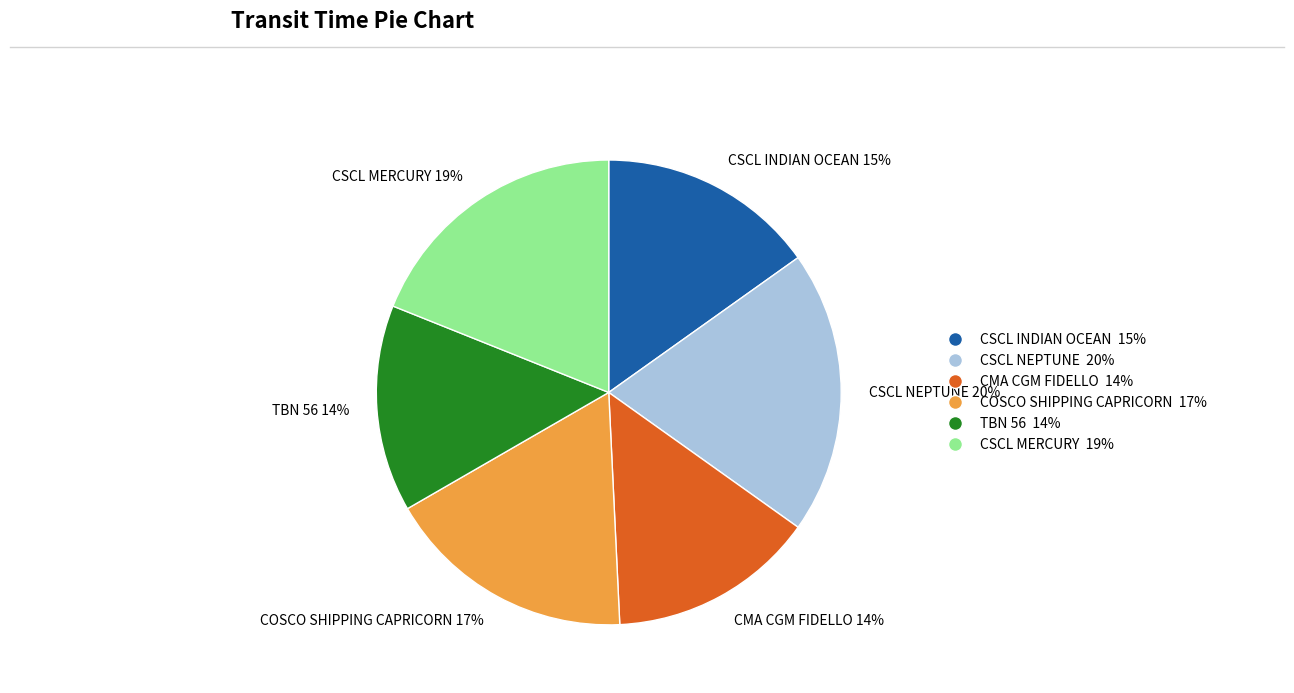

What percentage is the COSCO SHIPPING CAPRICORN slice, to the nearest percent?

17%